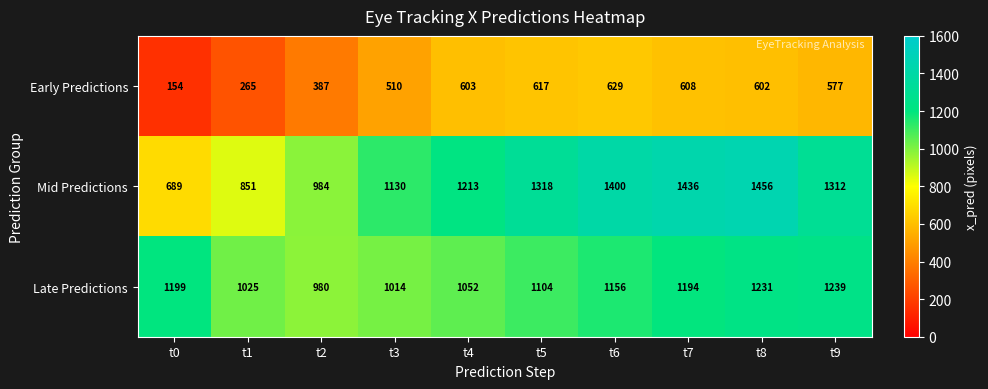

Count the number of data series in this chart.

3